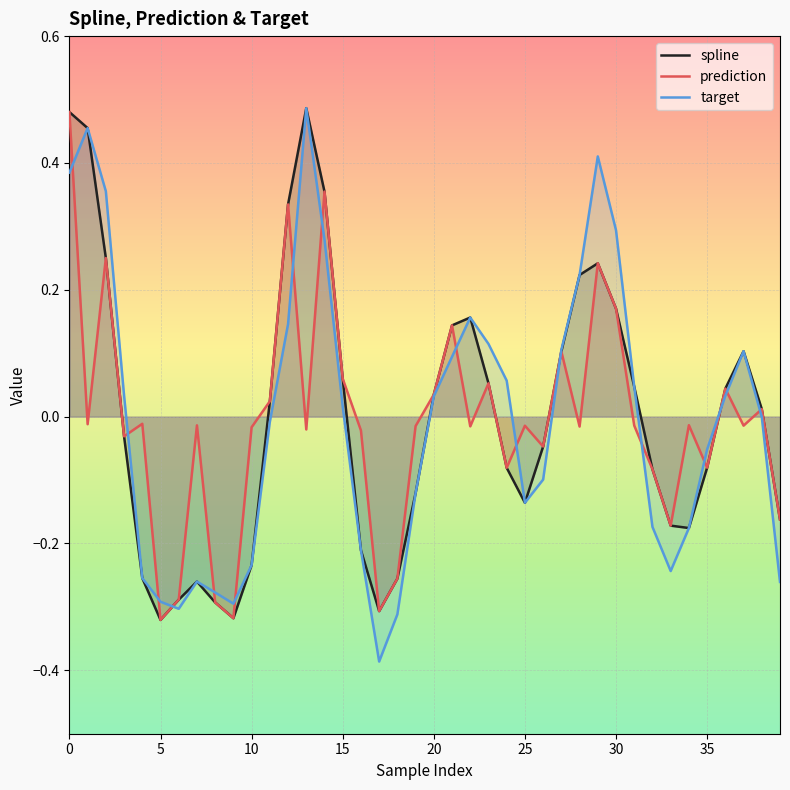

How many values in target are below zero?

20